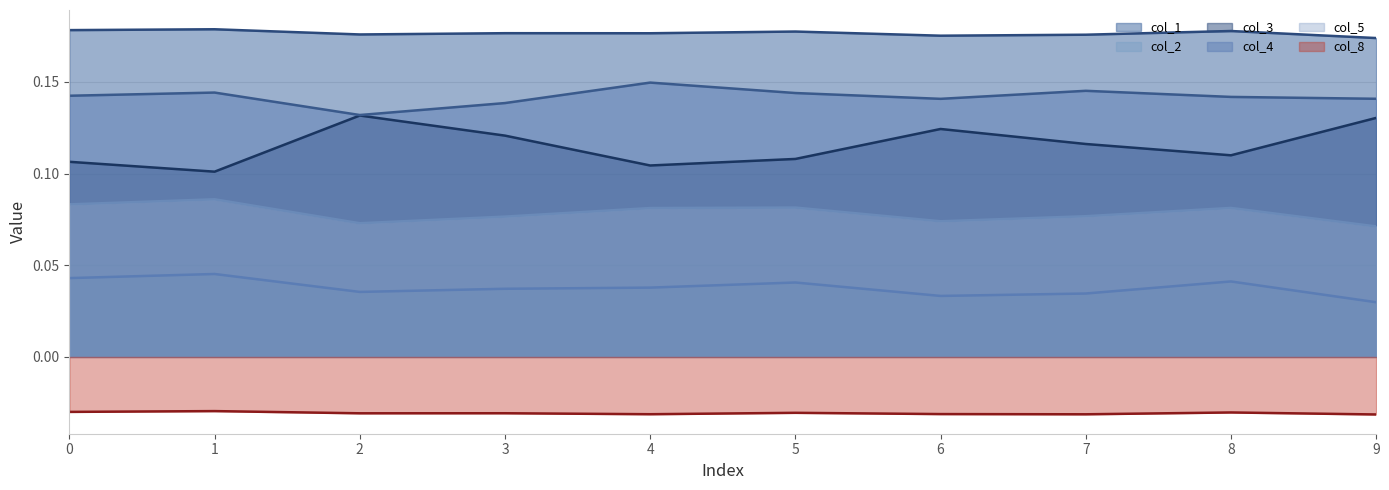

True or false: col_5 and col_4 cross at least once.

False